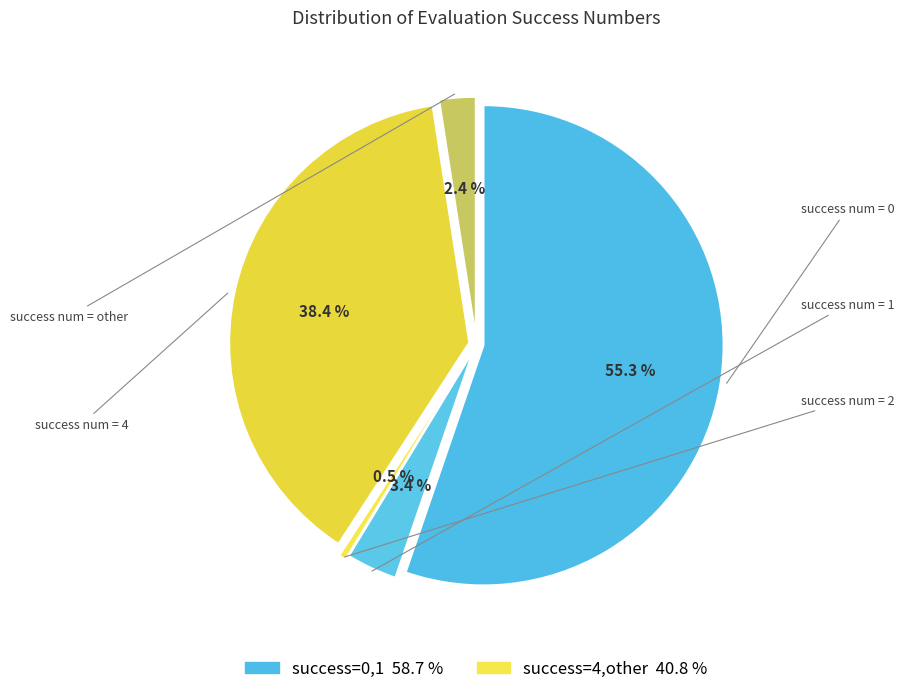

Rank the categories by value from lowest to highest.

2, other, 1, 4, 0